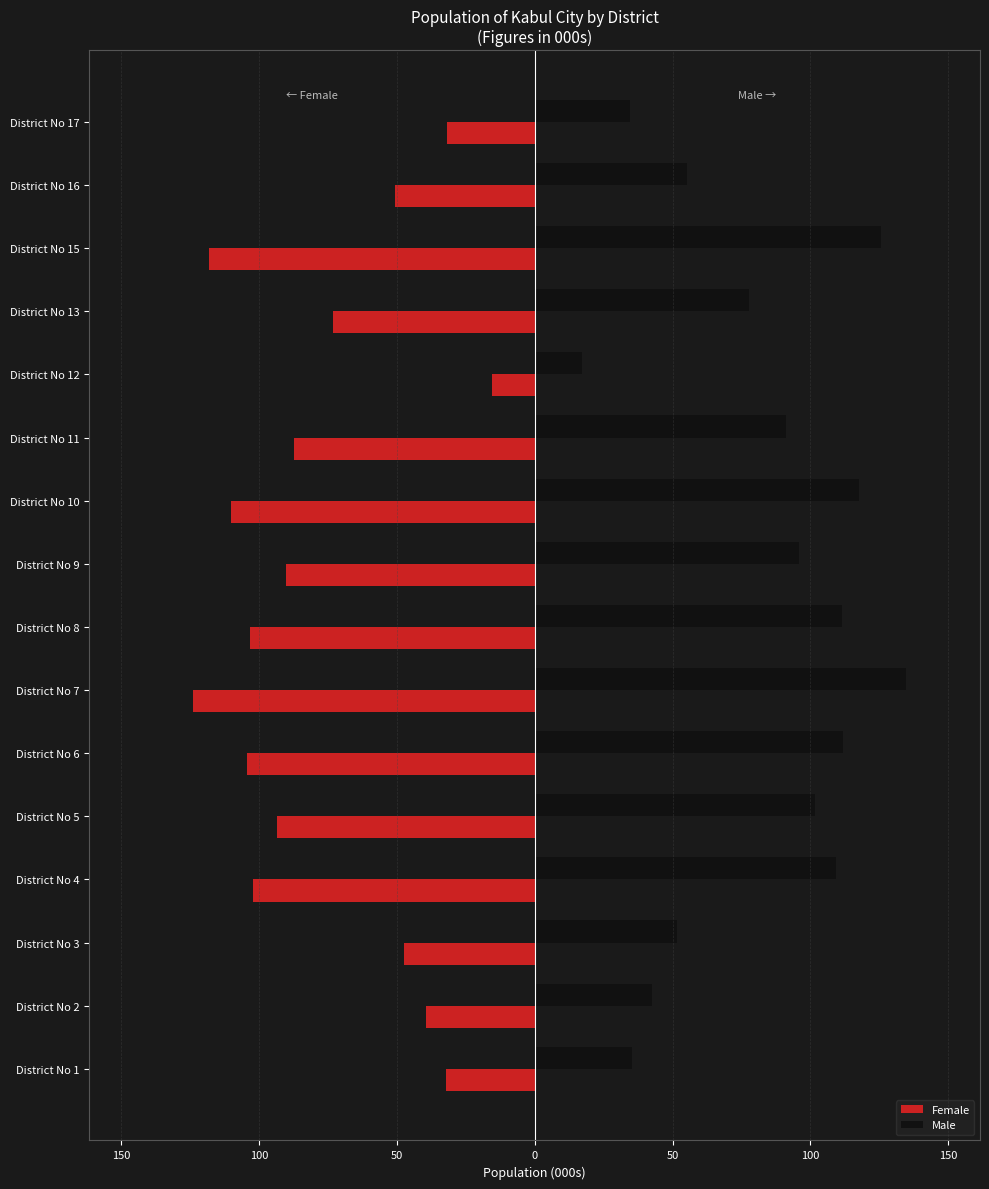

What are all the series names shown in the legend?

Female, Male